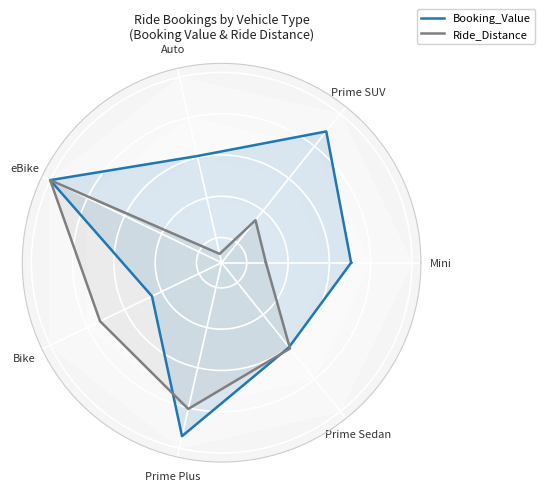

At Prime SUV, list the series in order from smallest to largest.

Ride_Distance, Booking_Value